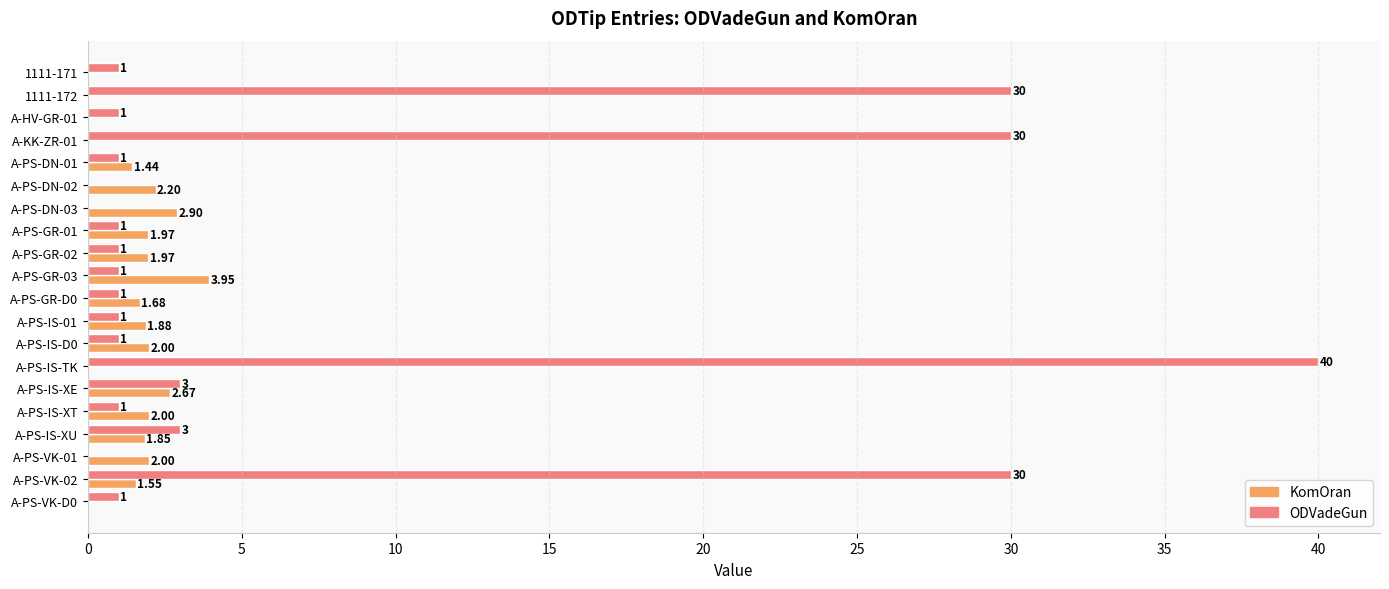

What is the total value across all series at A-PS-IS-TK?

40.0